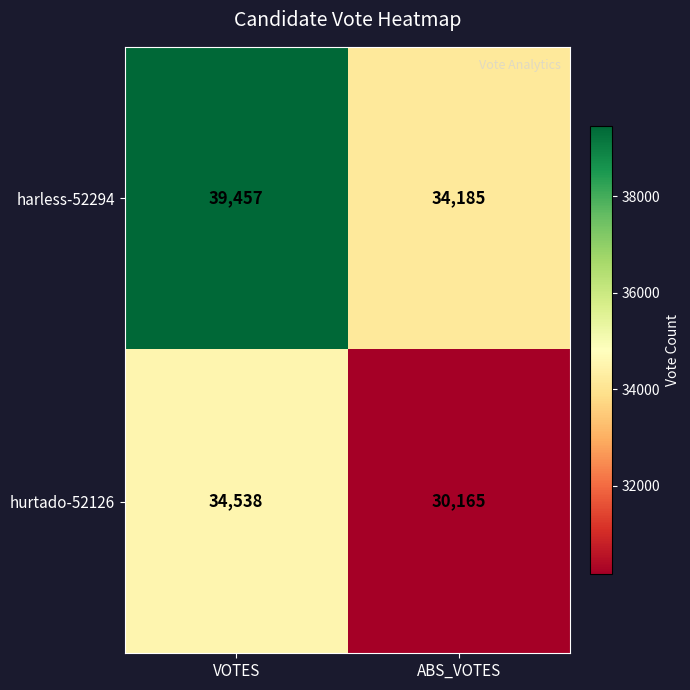

Which series has the largest total across all categories?

harless-52294